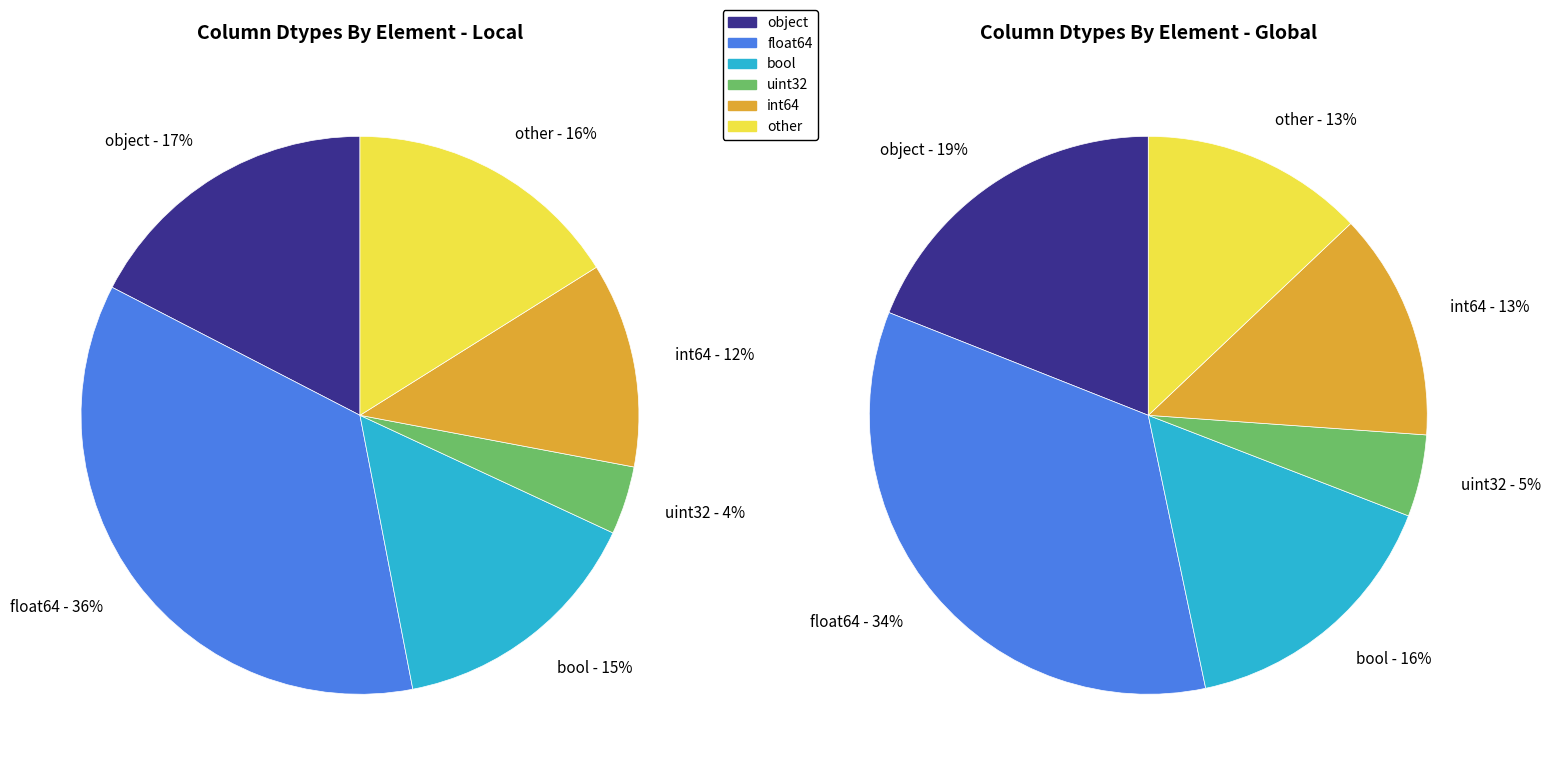

What is the total percentage of float64 and int64?

47.5%